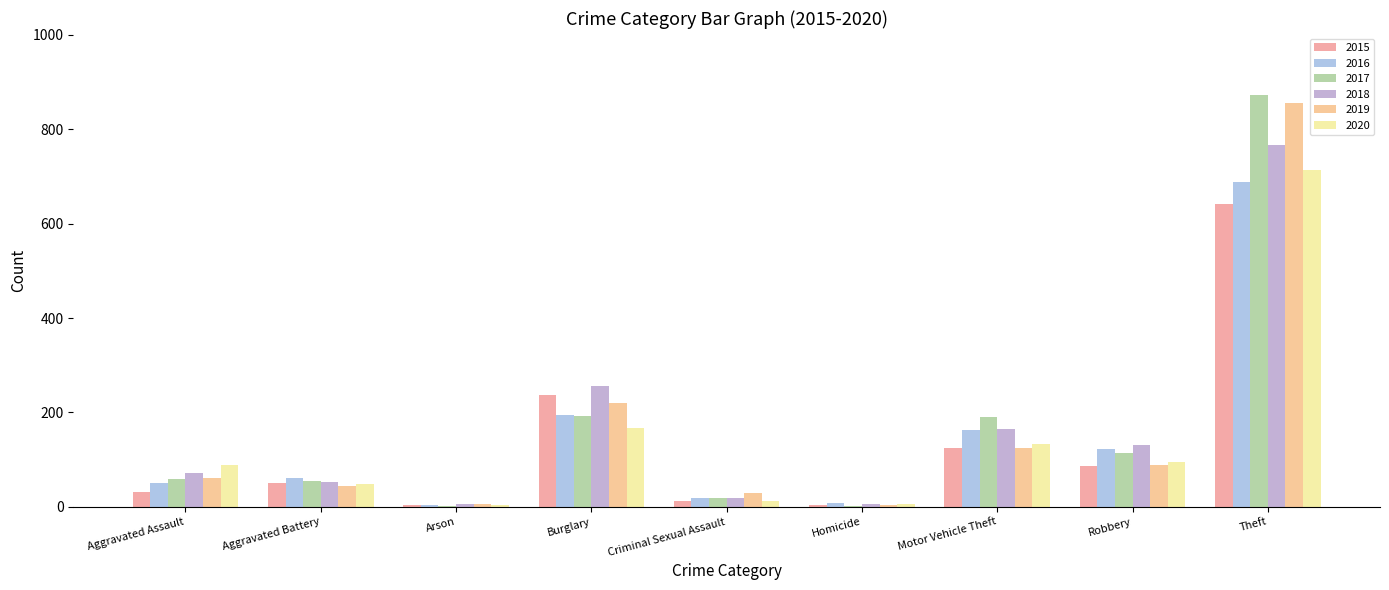

What is the difference between the maximum and minimum values in the 2016 series?

686